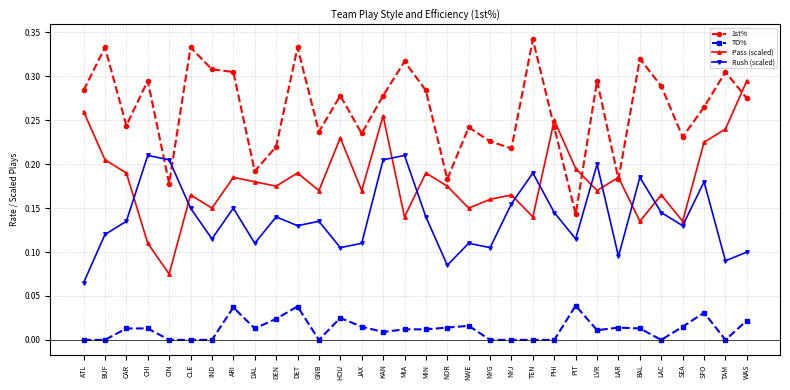

Count the number of data series in this chart.

4